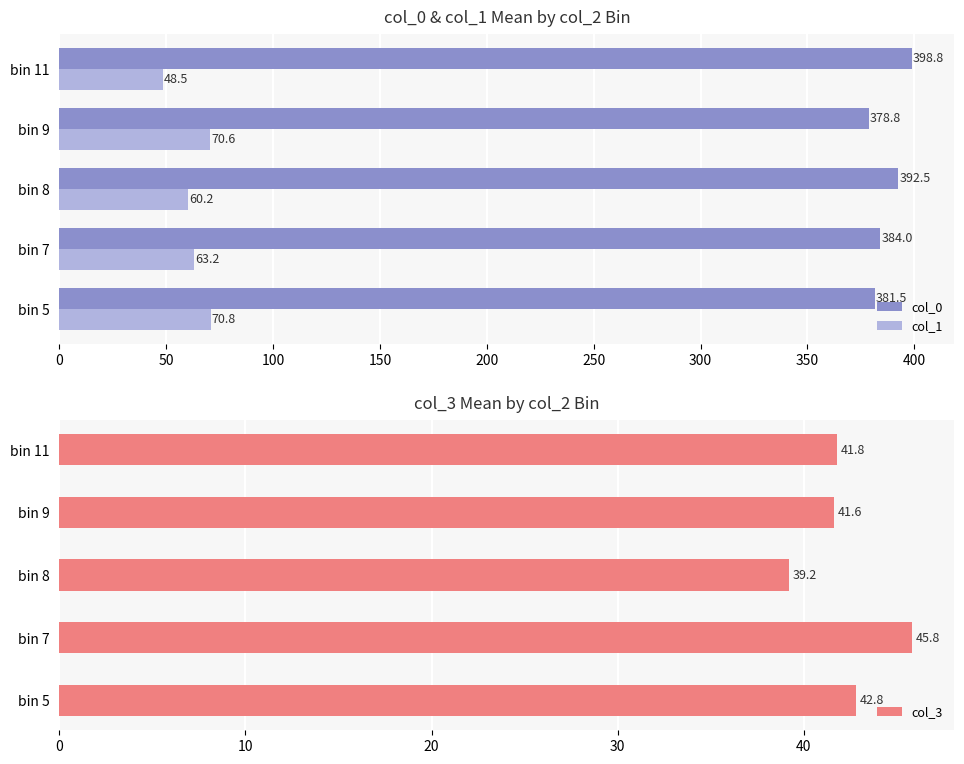

What is the difference between the col_1 values at bin 9 and bin 7?

7.4